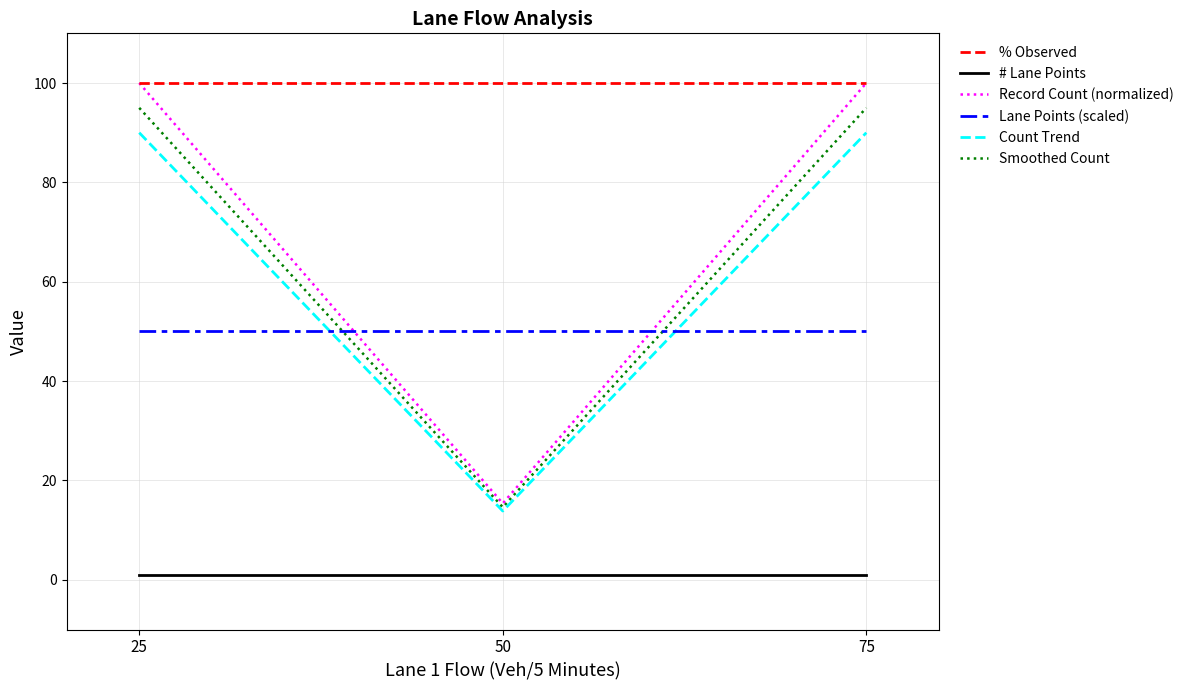

Does the chart have visible grid lines?

Yes